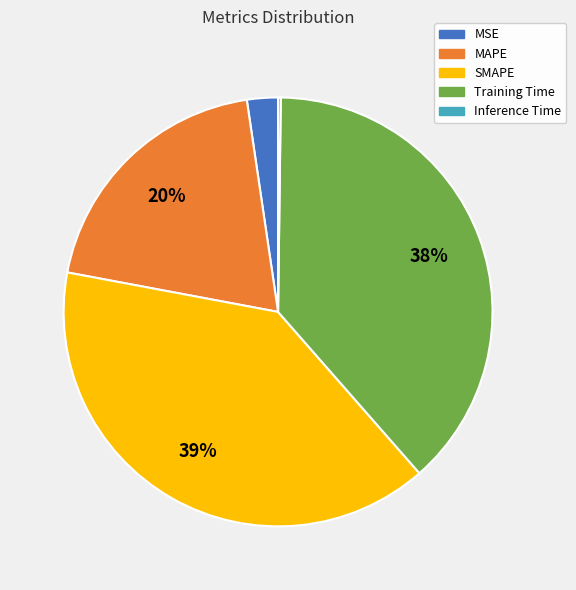

True or false: Training Time accounts for 38% of the total.

True